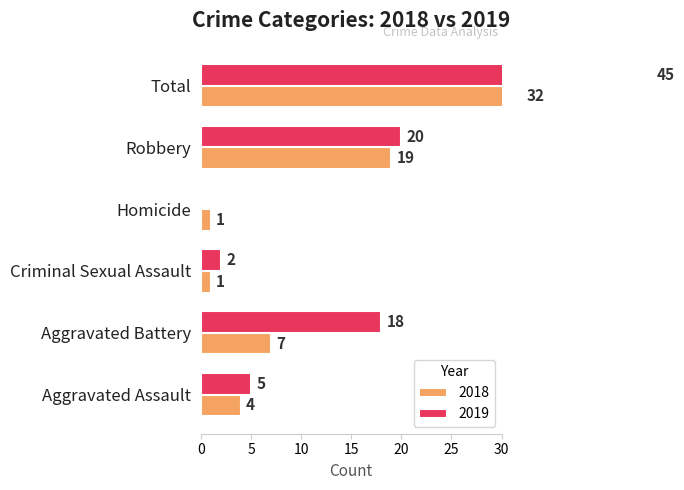

Which series has the largest total across all categories?

2019